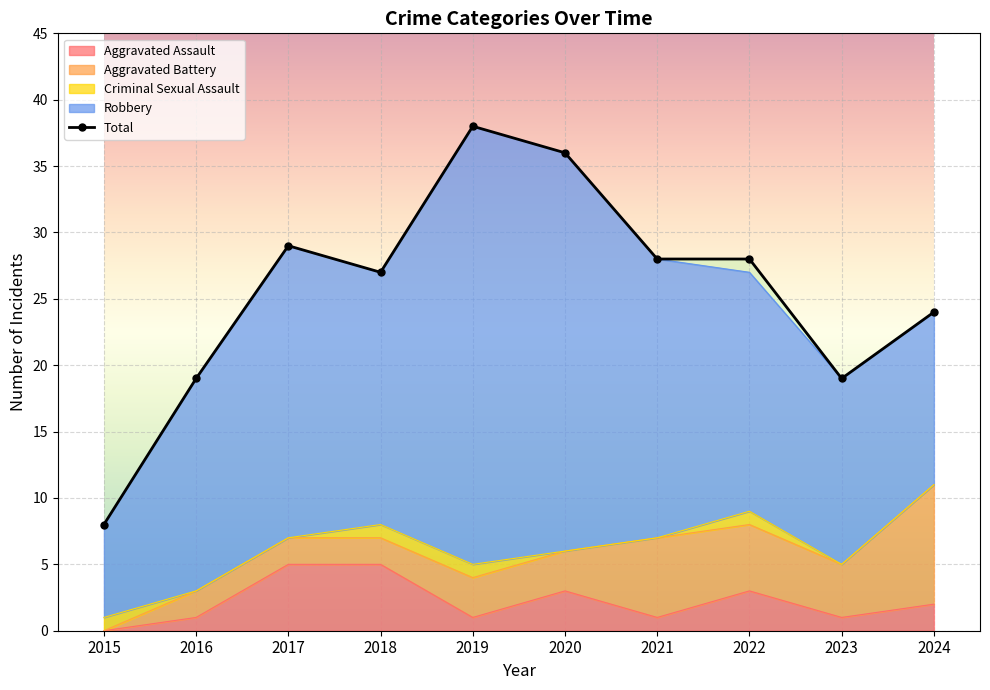

How many interior local valleys does the Aggravated Battery series have?

1